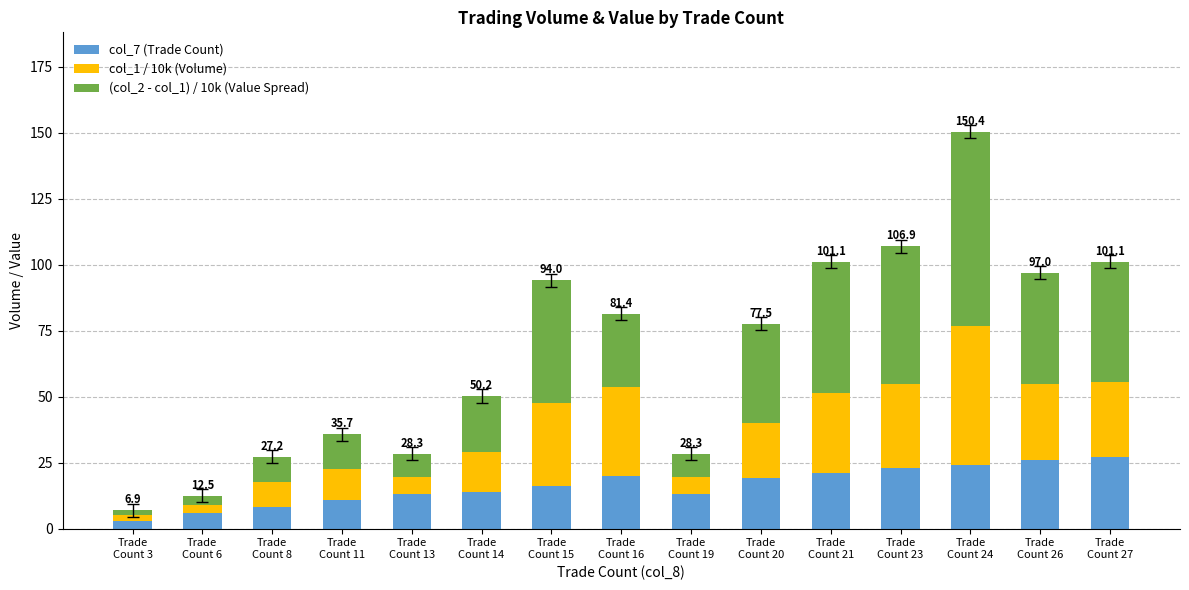

What is the maximum value for col_7 (Trade Count)?

27.0